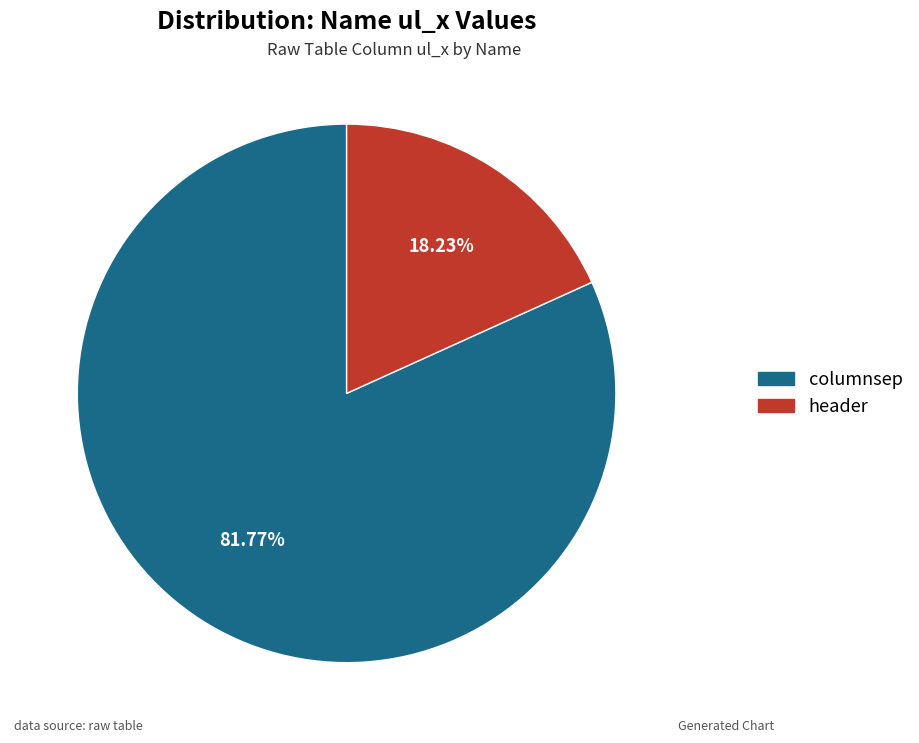

Which has a higher value, header or columnsep?

columnsep